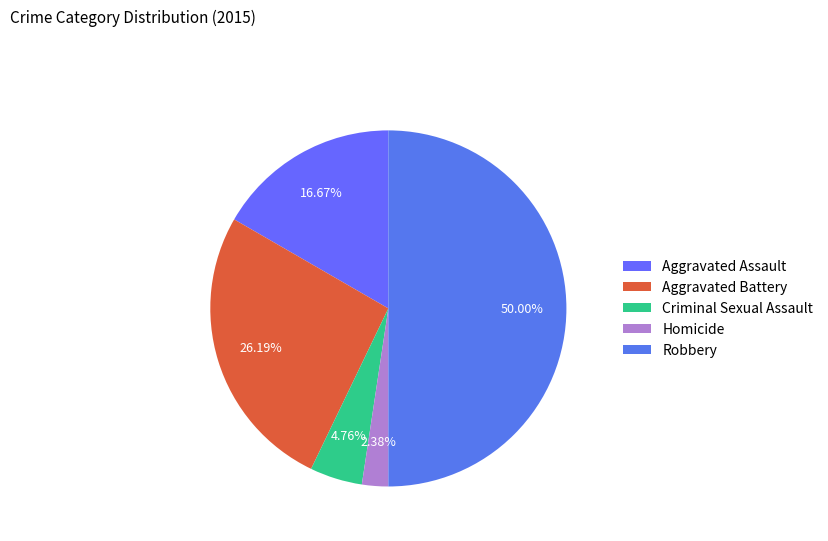

Which has a higher value, Aggravated Battery or Criminal Sexual Assault?

Aggravated Battery